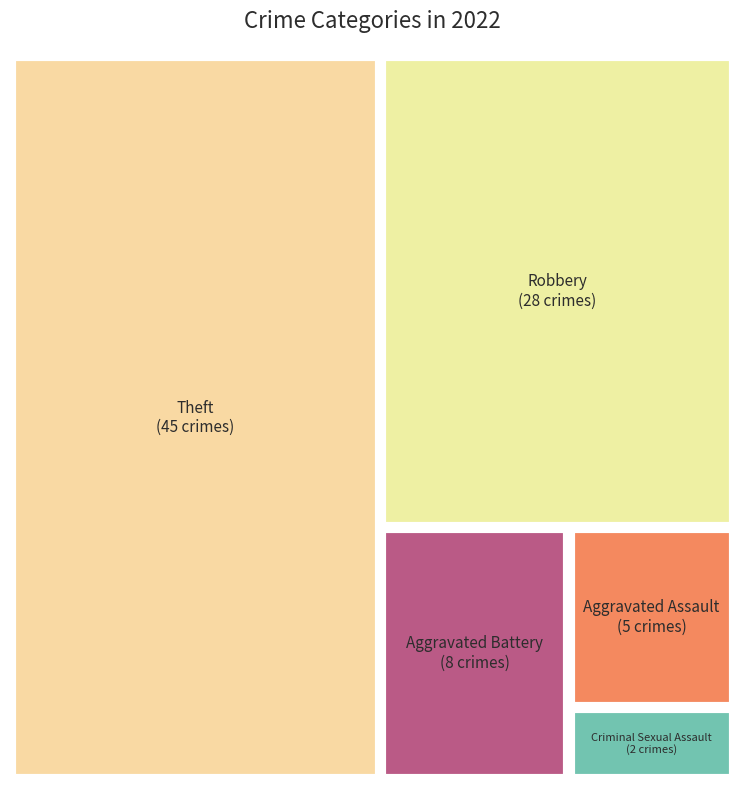

How many segments does this pie chart have?

5